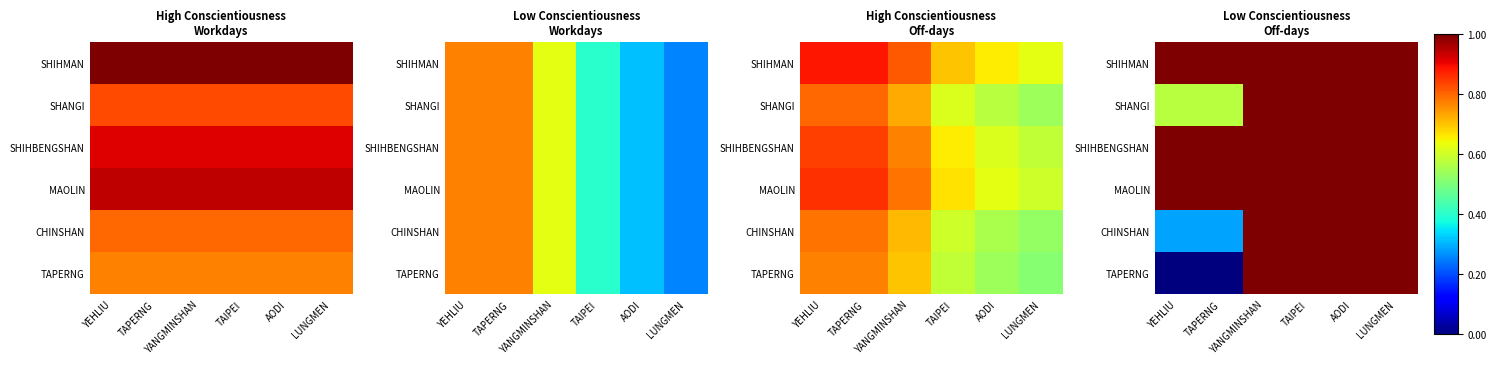

What is the highest value of the SHANGI series?

1.0